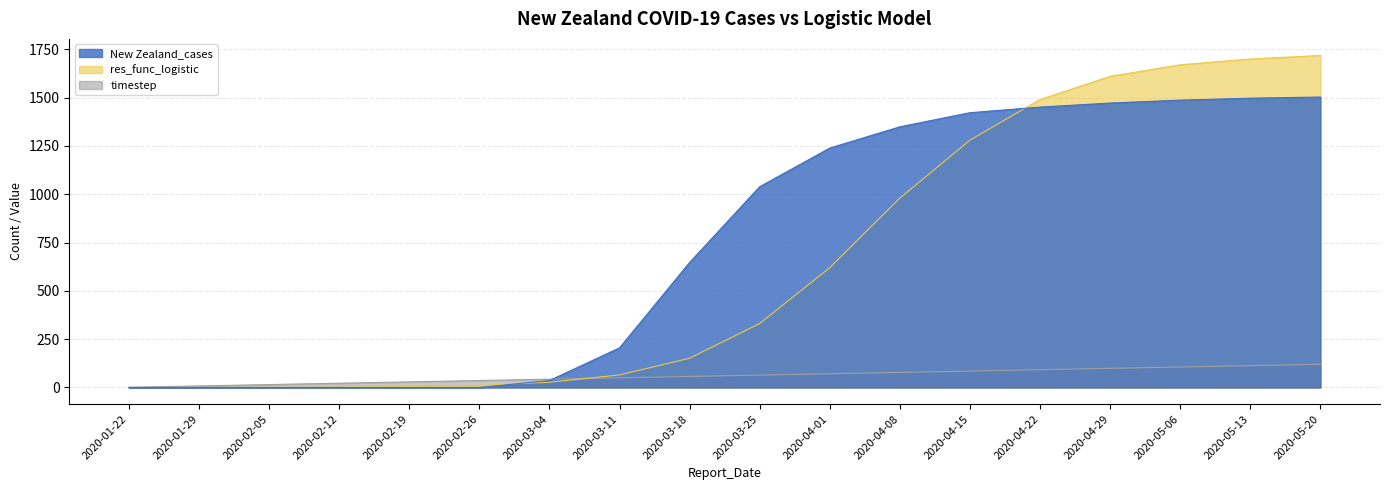

How many lines are shown in the chart?

3